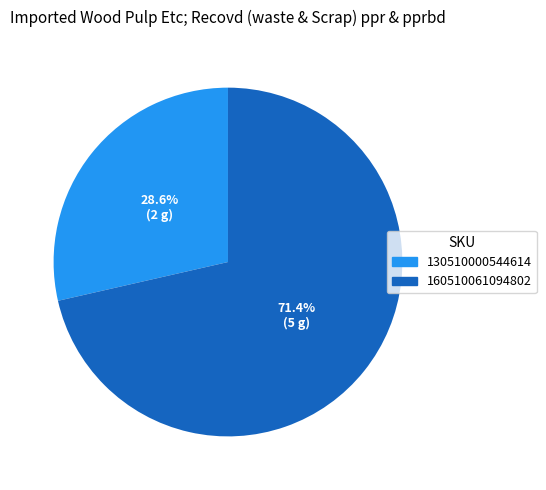

How many slices are in this pie chart?

2